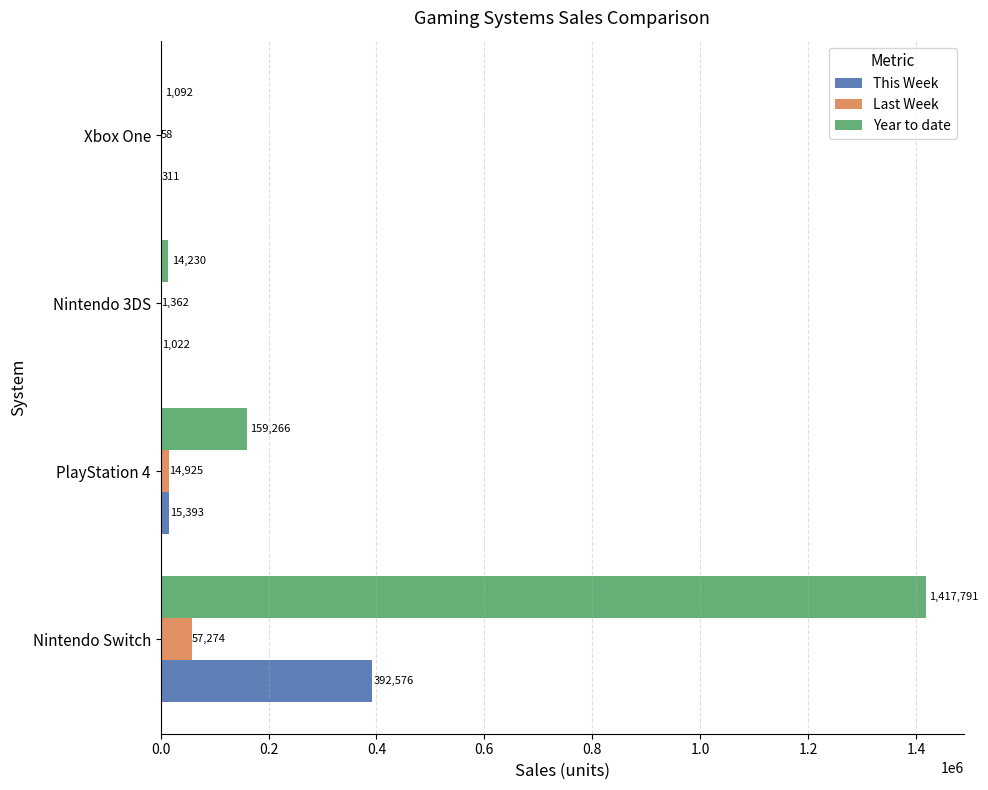

What is the greatest value displayed?

1417791